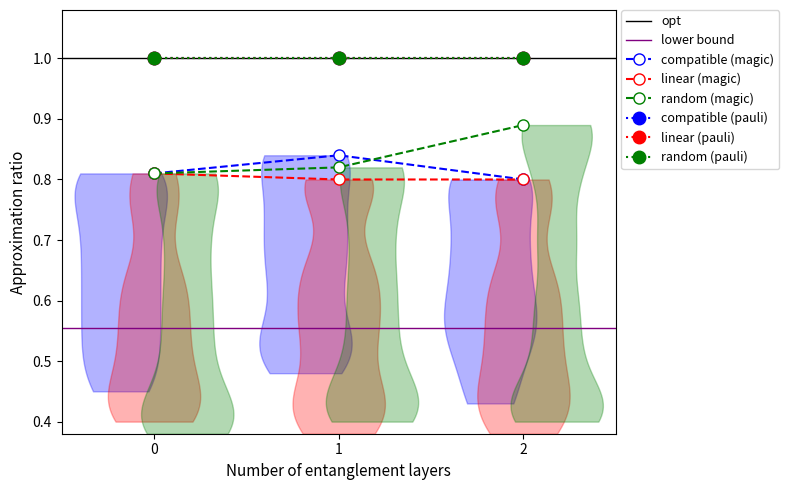

What is the average value of the compatible (magic) series?

0.8